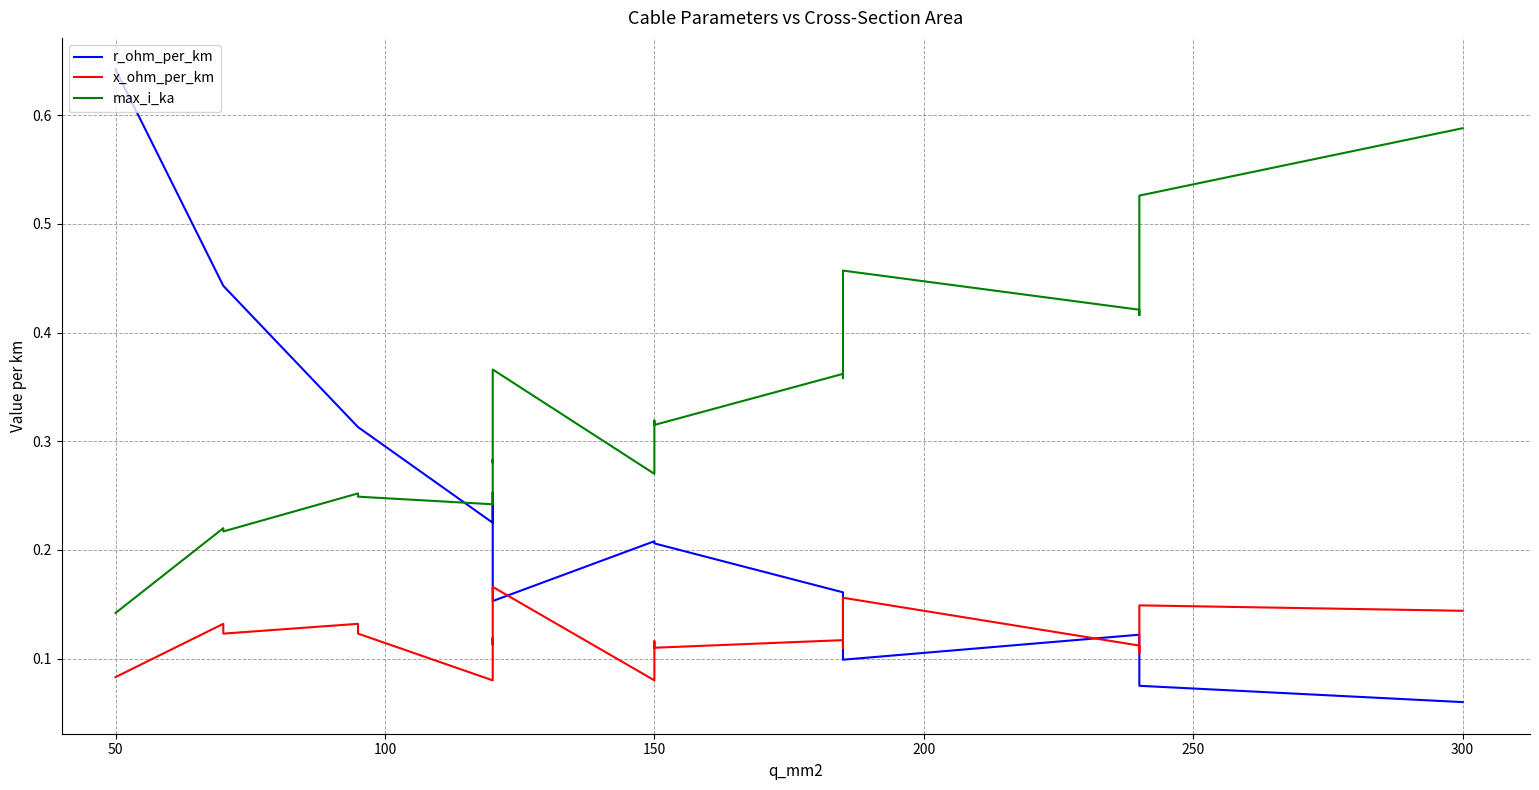

Rank the series by their maximum value, from lowest to highest.

x_ohm_per_km, max_i_ka, r_ohm_per_km